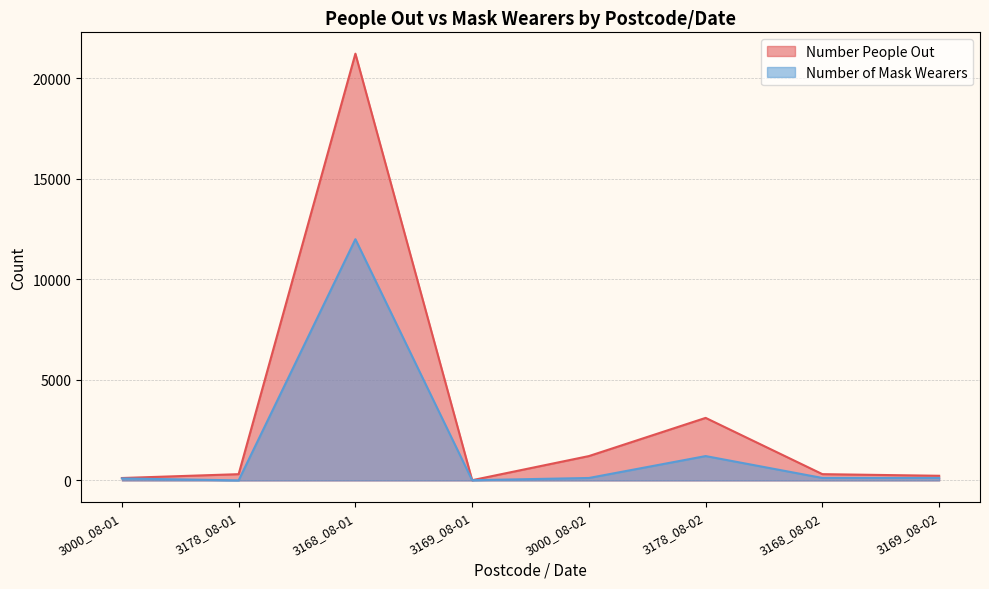

How many data points in Number of Mask Wearers are above 123?

2